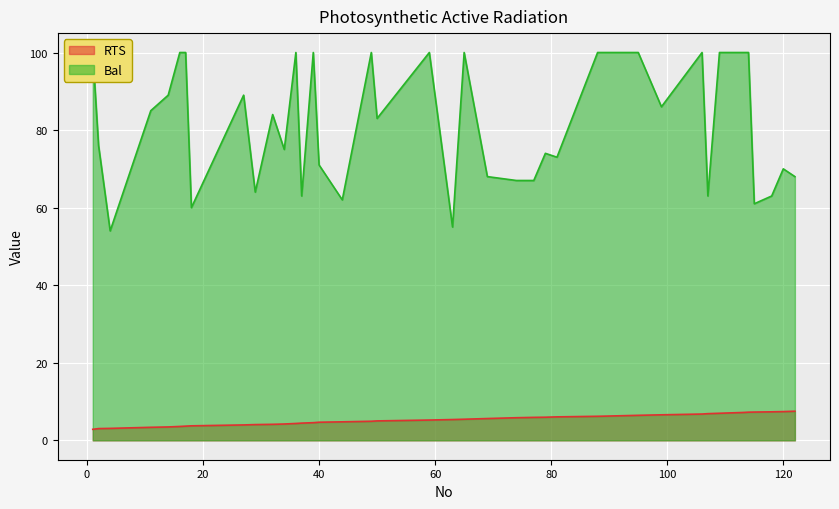

At 11, list the series in order from largest to smallest.

Bal, RTS